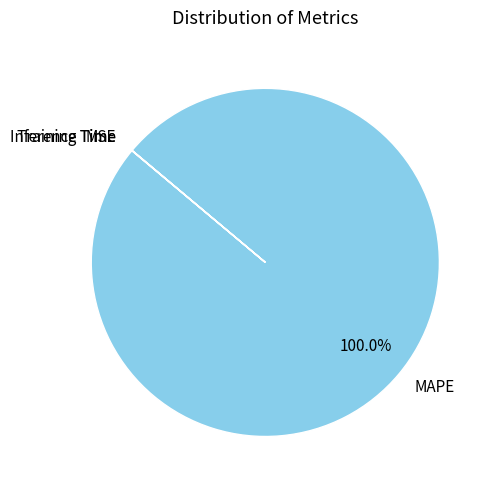

Which category has the biggest portion of the pie?

MAPE